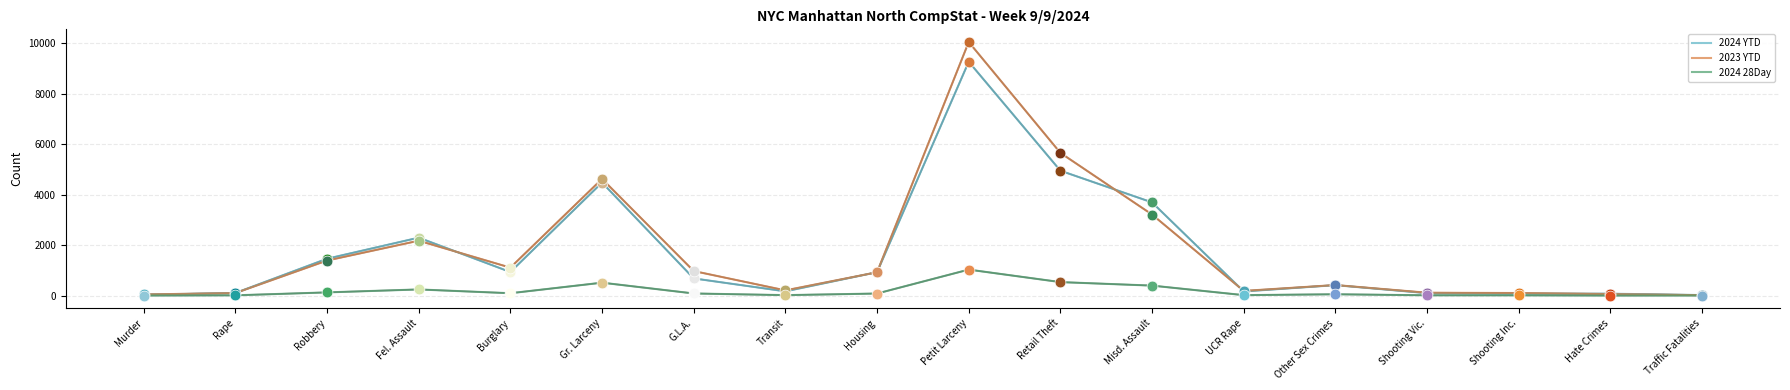

What is the total value across all series at Transit?

387